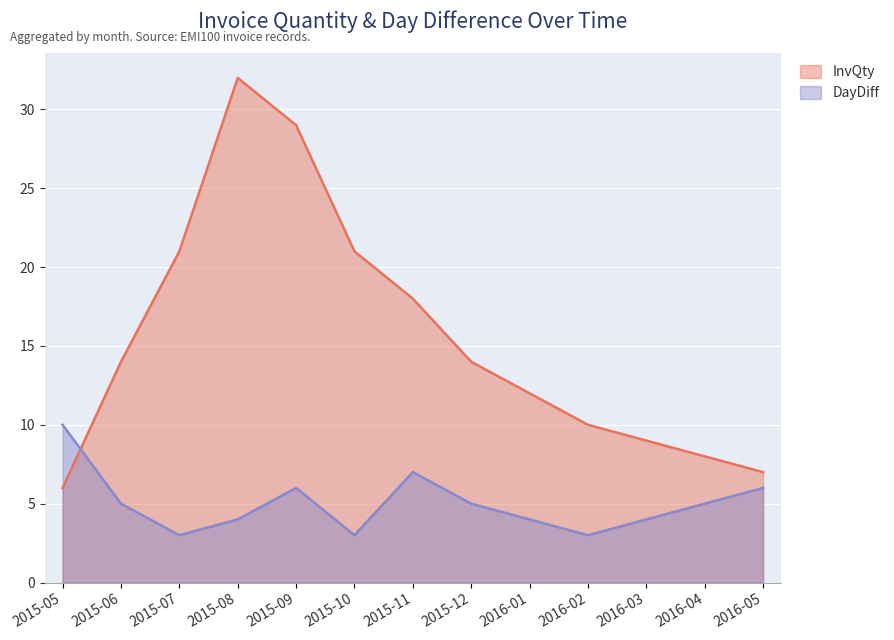

What is the difference between the maximum and minimum values in the InvQty series?

26